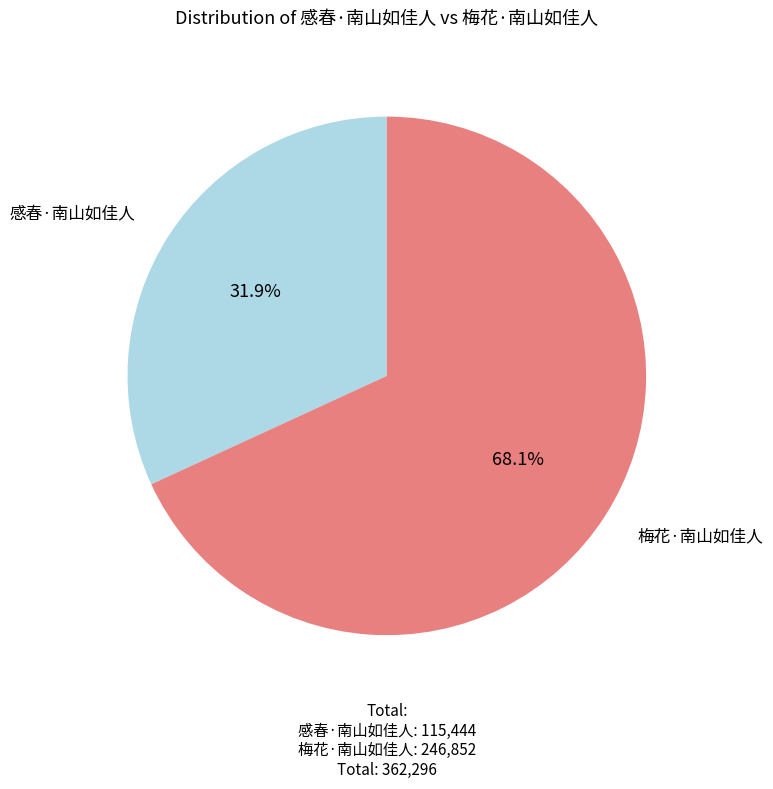

Which slice represents more than half of the pie?

梅花·南山如佳人